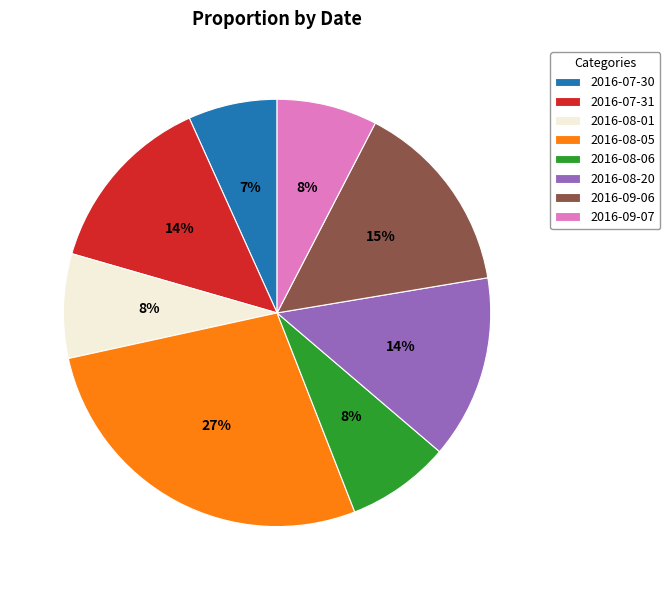

Does 2016-09-06 represent more than half of the total?

No